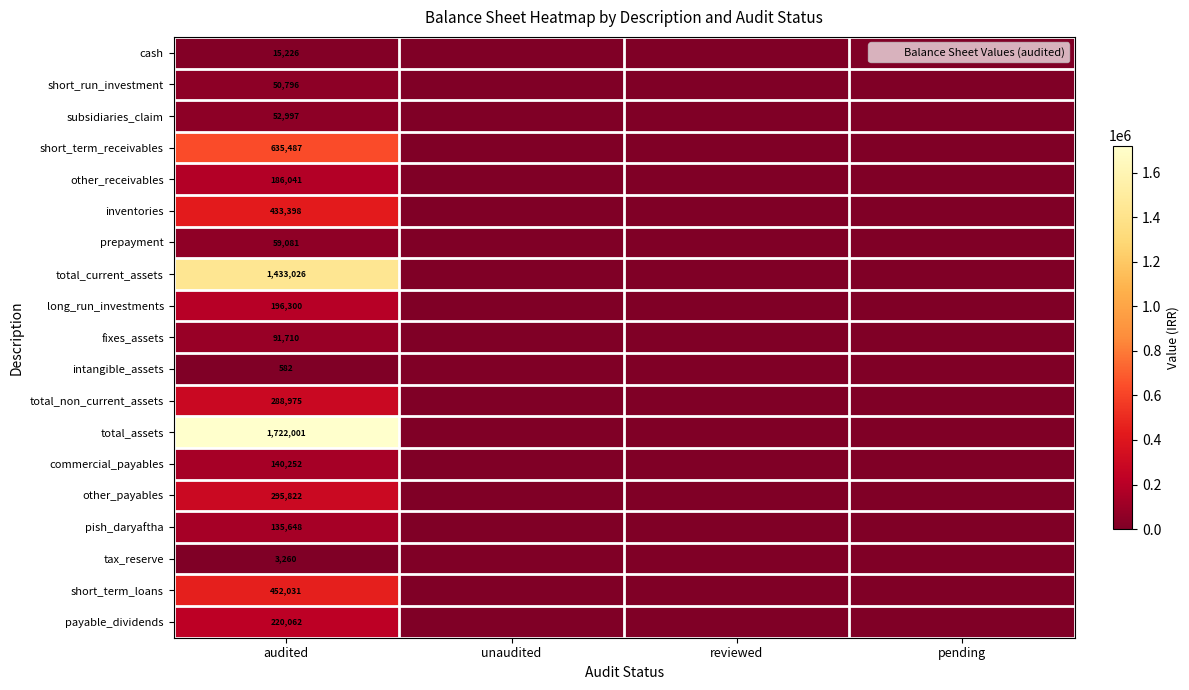

Which category has the highest value in the commercial_payables series?

audited